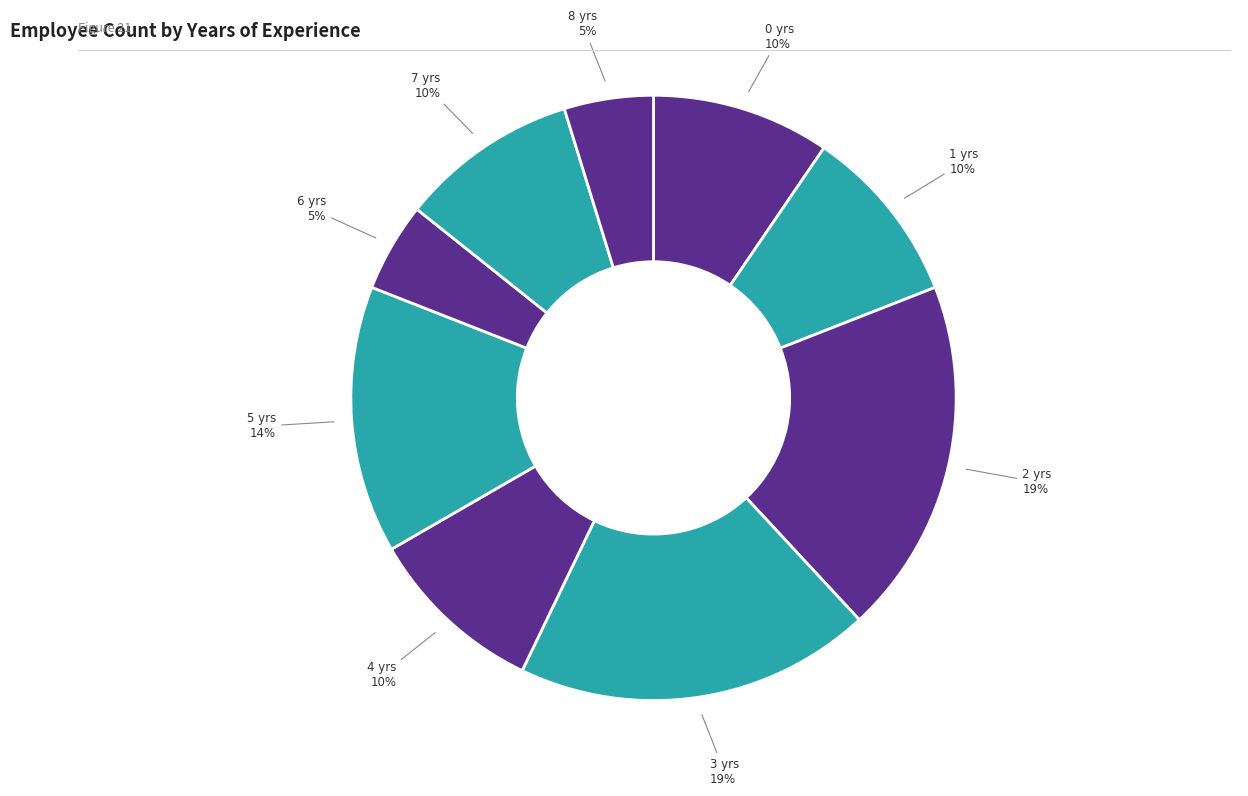

How many slices are in this pie chart?

9